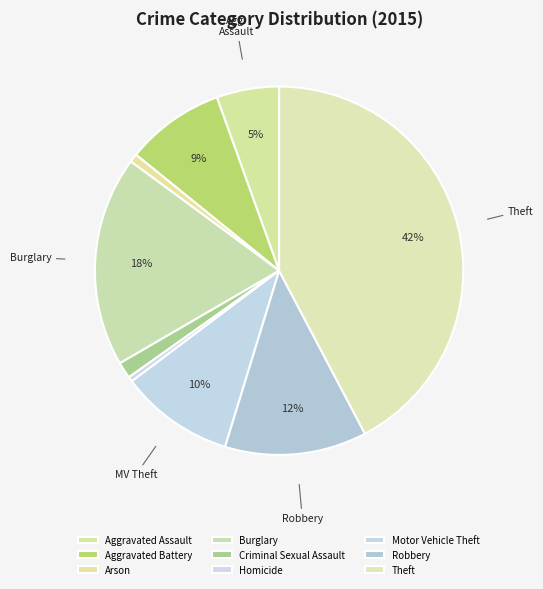

What is the change in value from Burglary to Homicide?

-539